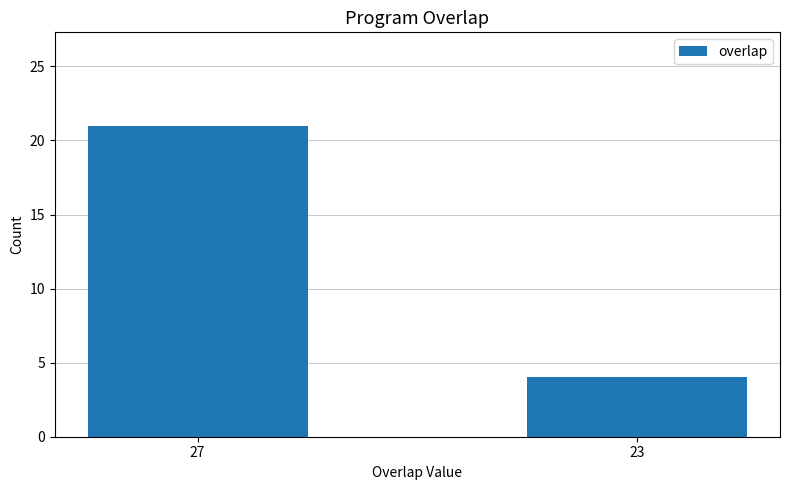

Reading right to left, extract all data points from this chart.

4	21